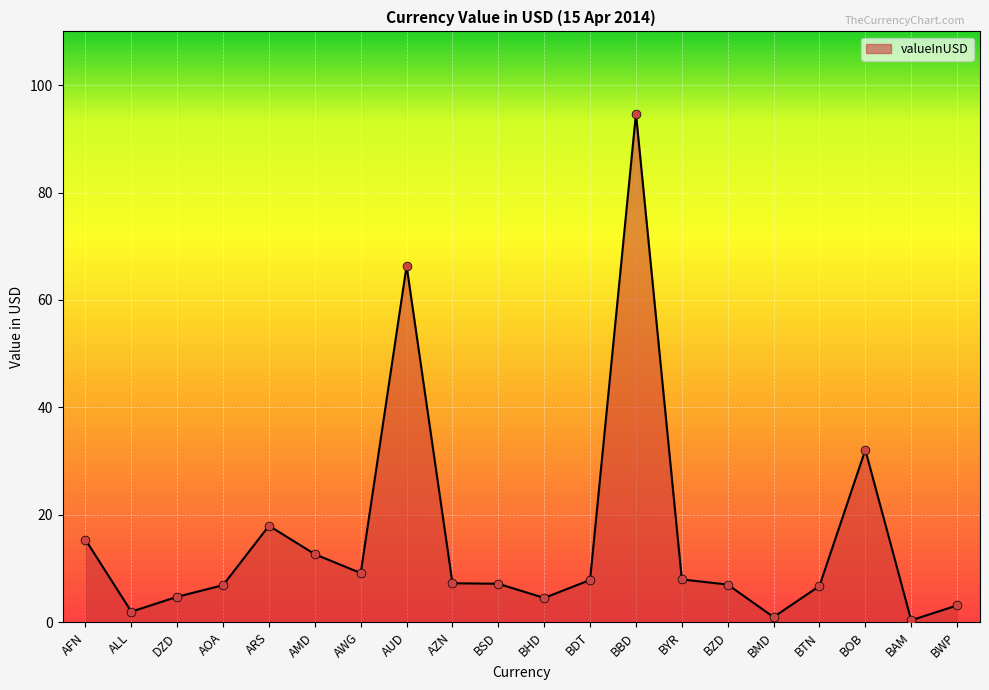

Which has a higher value, BHD or BYR?

BYR